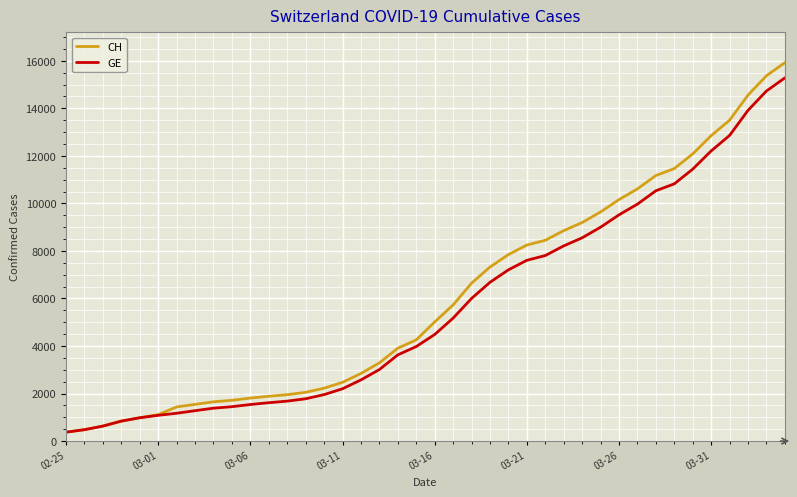

What is the minimum value shown in the chart?

375